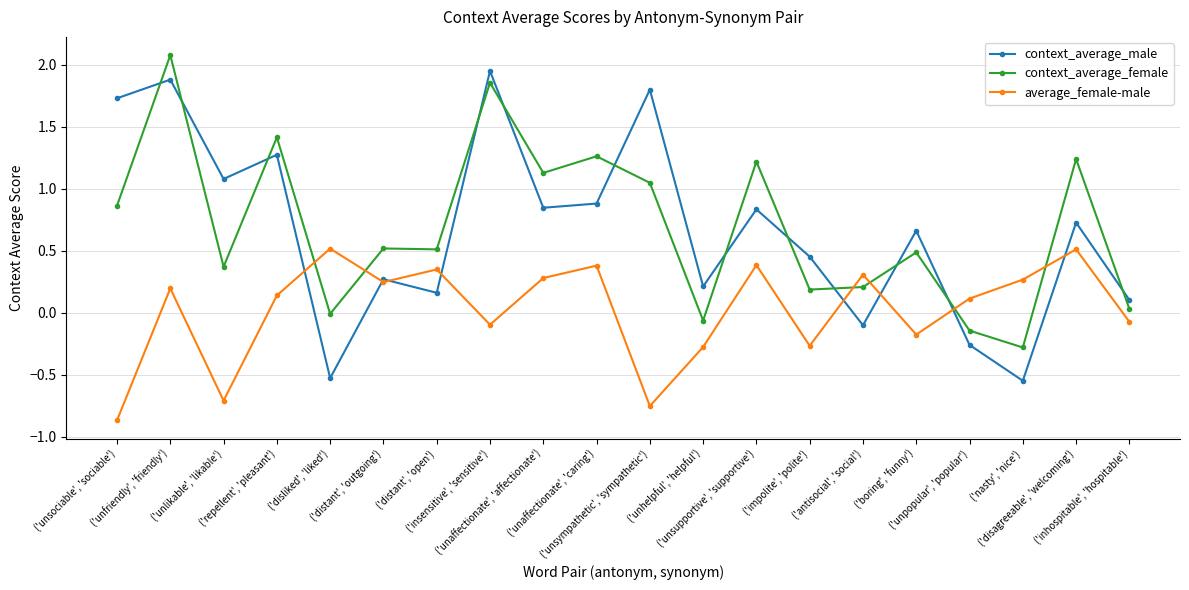

At which category is the sum across all series the highest?

('unfriendly', 'friendly')